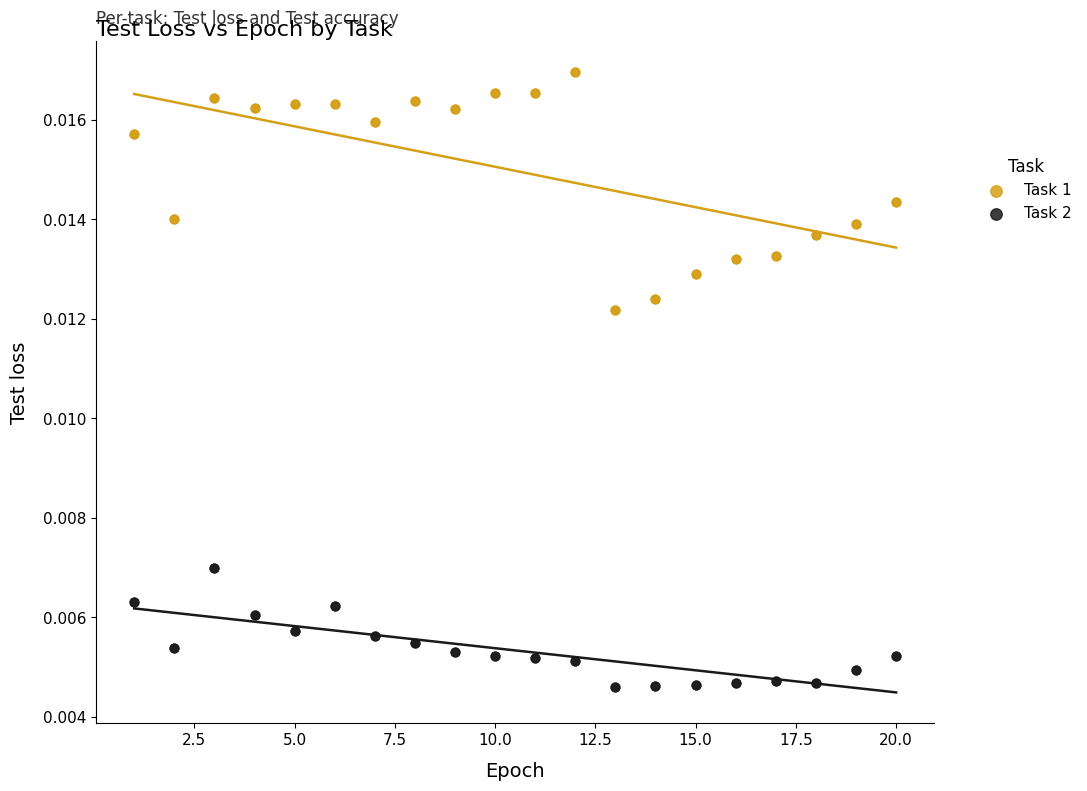

What is the X range (max minus min) for the scatter plot?

19.0